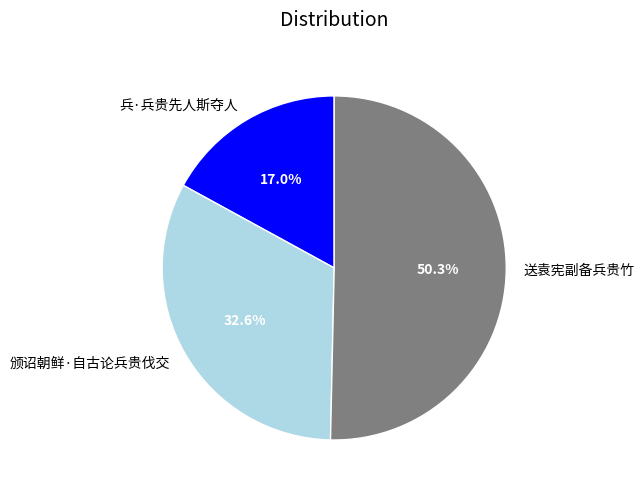

True or false: 送袁宪副备兵贵竹 accounts for 50% of the total.

True